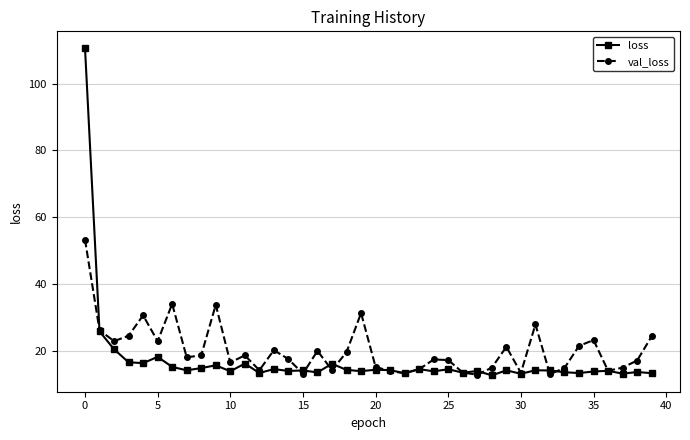

Rank the series by their maximum value, from lowest to highest.

val_loss, loss